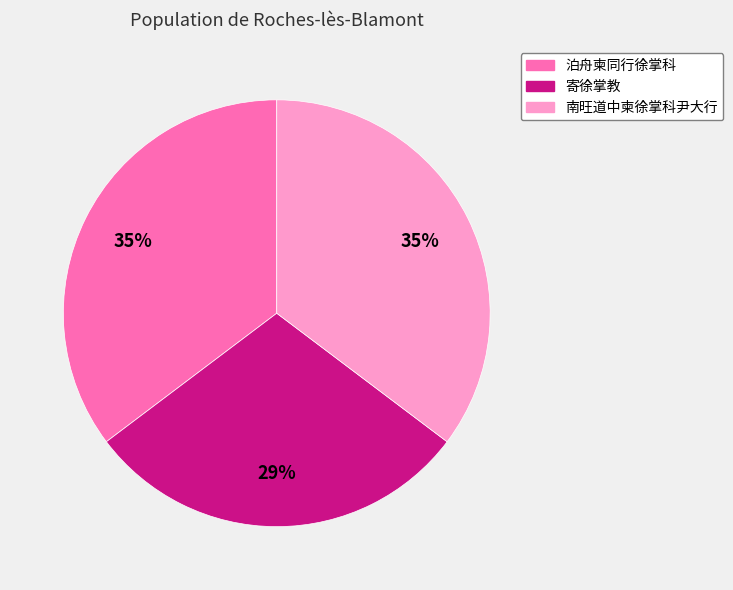

To the nearest percent, what is the average slice percentage?

33%